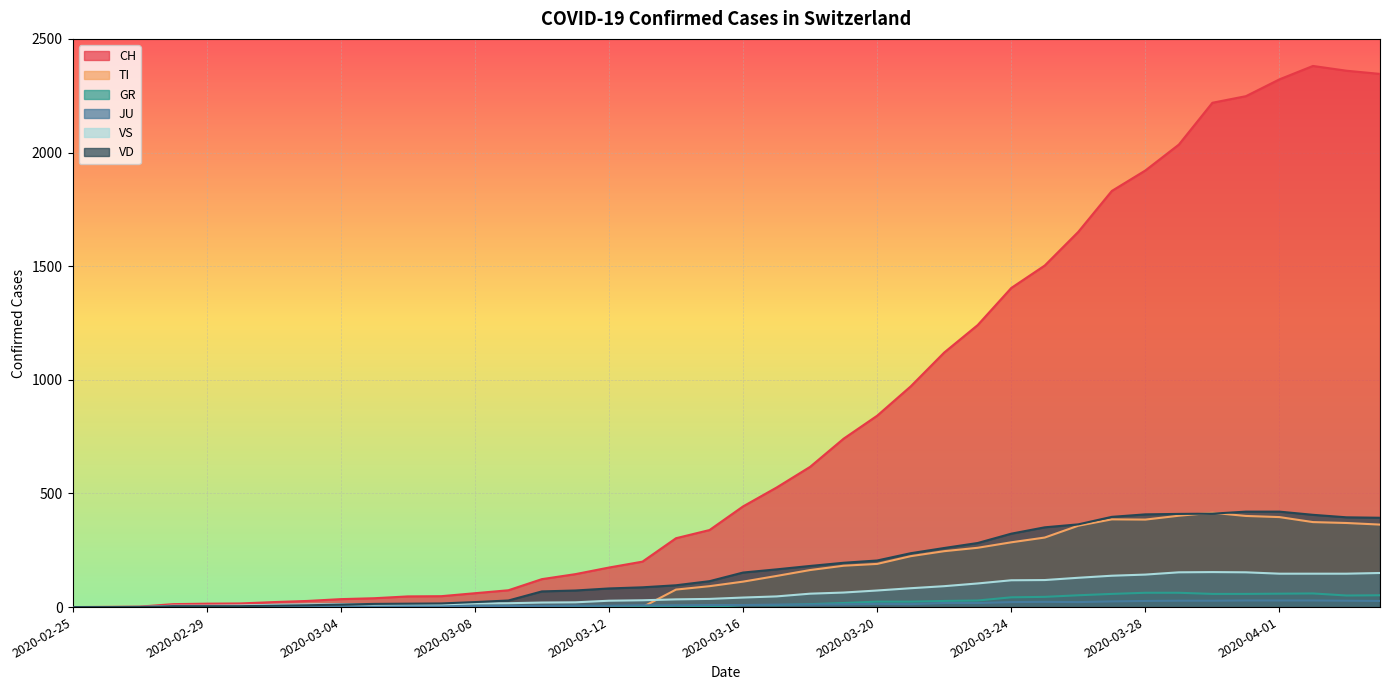

How many interior local peaks does the JU series have?

2